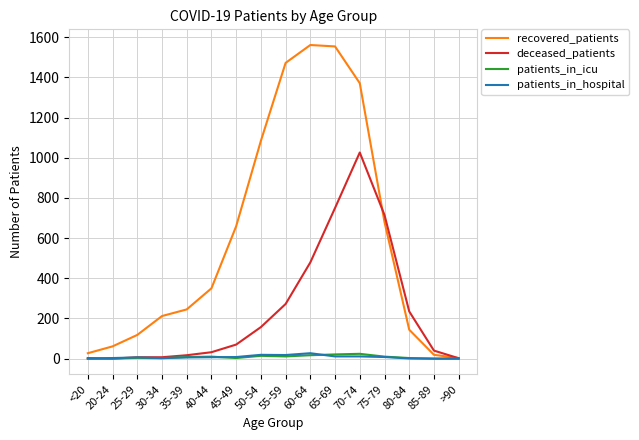

What is the highest value of the deceased_patients series?

1026